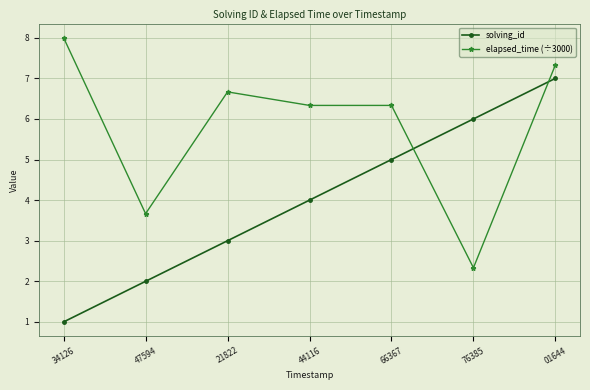

What is the difference between the elapsed_time (÷3000) values at 21822 and 01644?

0.7